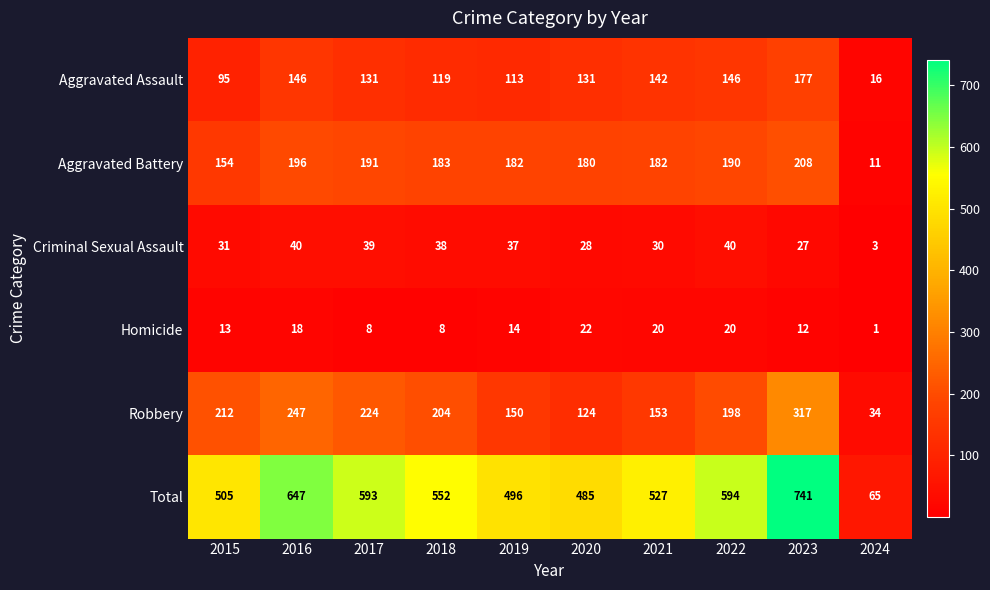

How many distinct data groups are displayed?

6